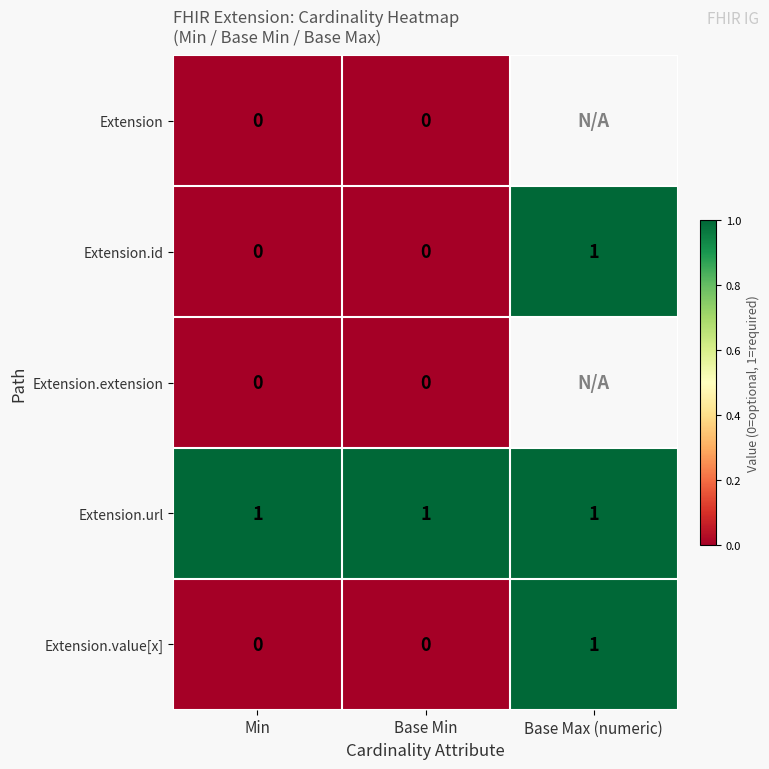

The value of Extension.id at Base Max (numeric) is 1.7. True or false?

False